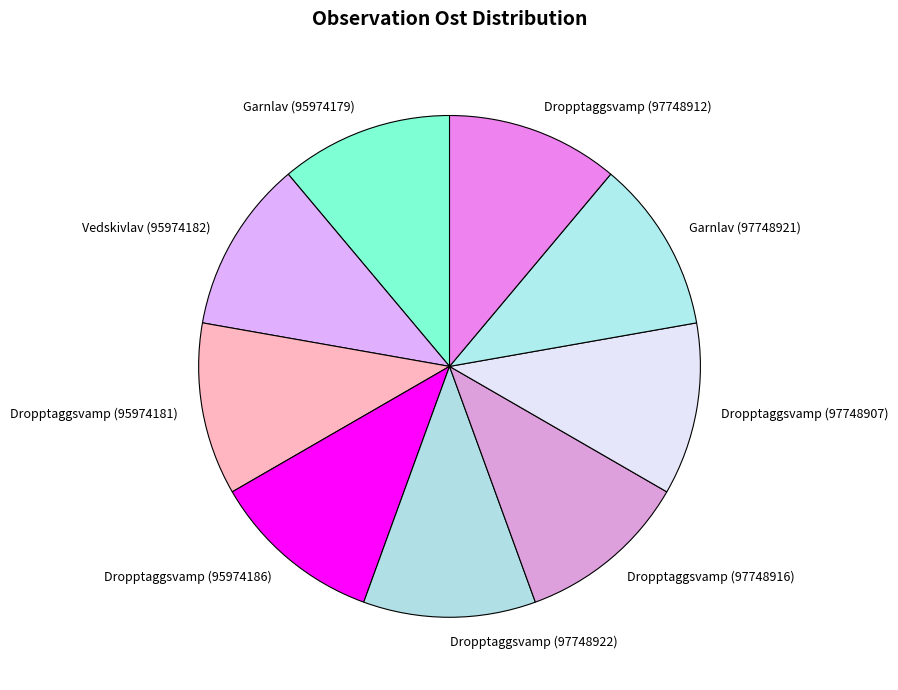

Approximately how many times larger is the value at Dropptaggsvamp (97748922) compared to Garnlav (97748921)?

1.0